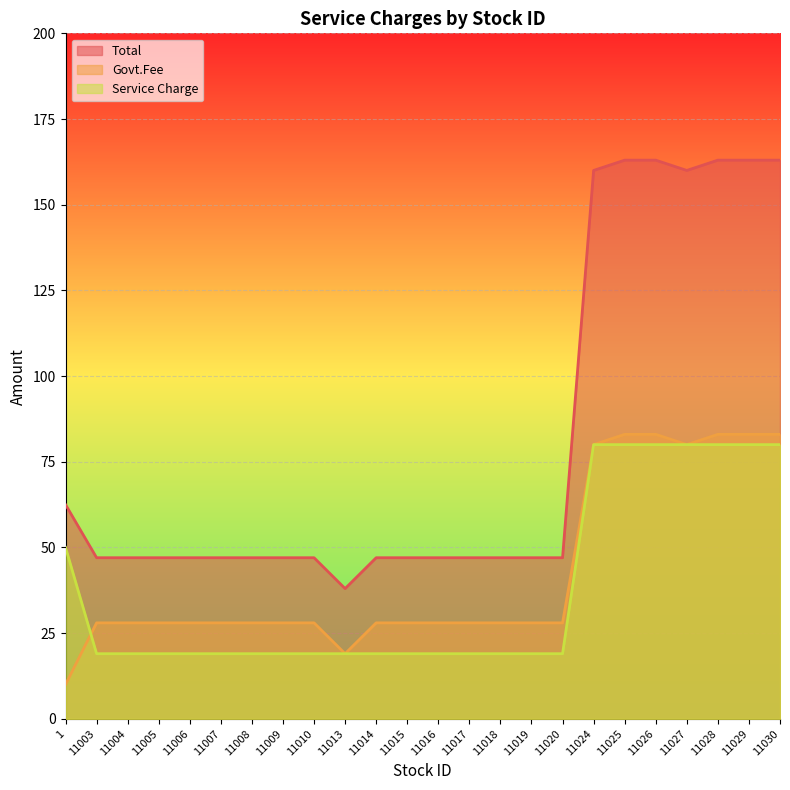

What is the total value across all series at 11029?

326.0